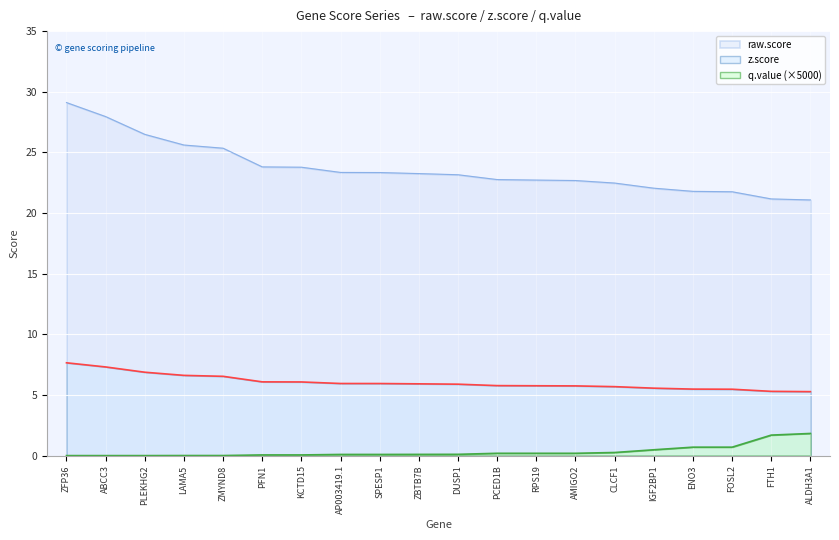

List the series in order of their overall mean, highest first.

raw.score, z.score, q.value (×5000)